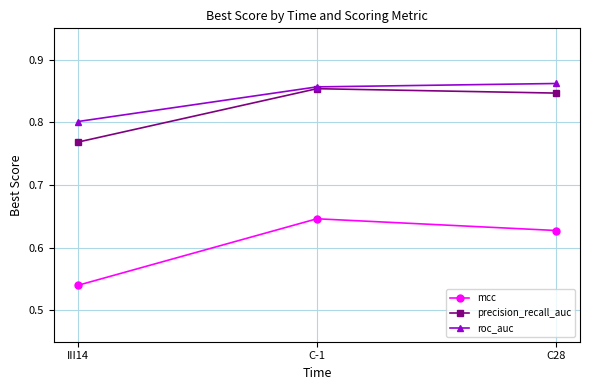

How many precision_recall_auc values are between 0 and 1?

3